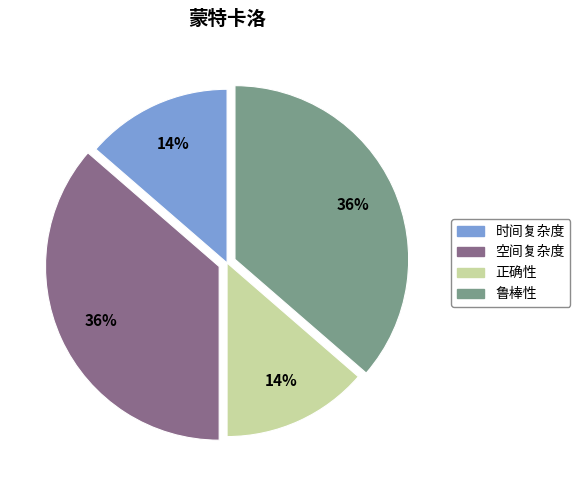

What percentage is the 正确性 slice, to the nearest percent?

14%